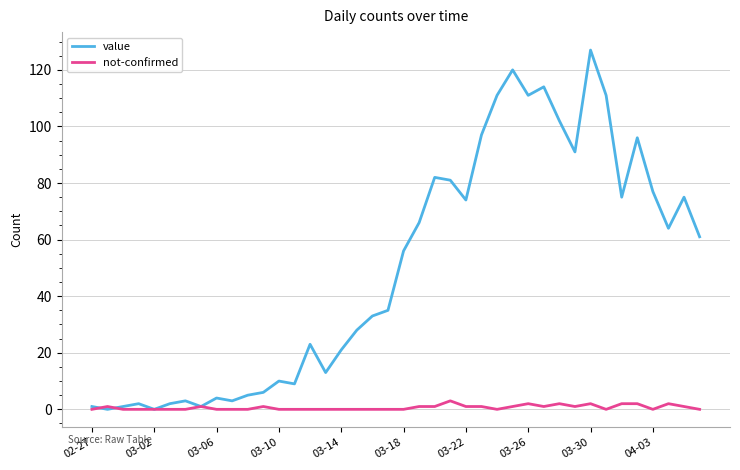

What is the difference between the maximum and minimum values in the not-confirmed series?

3